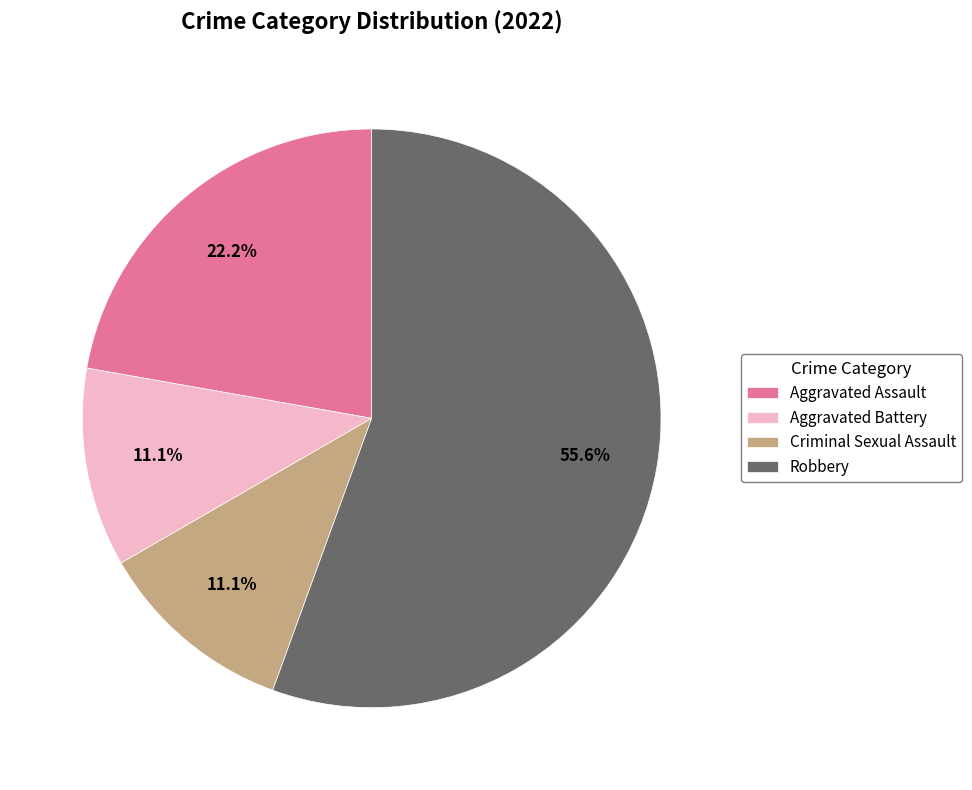

Which category accounts for the majority?

Robbery